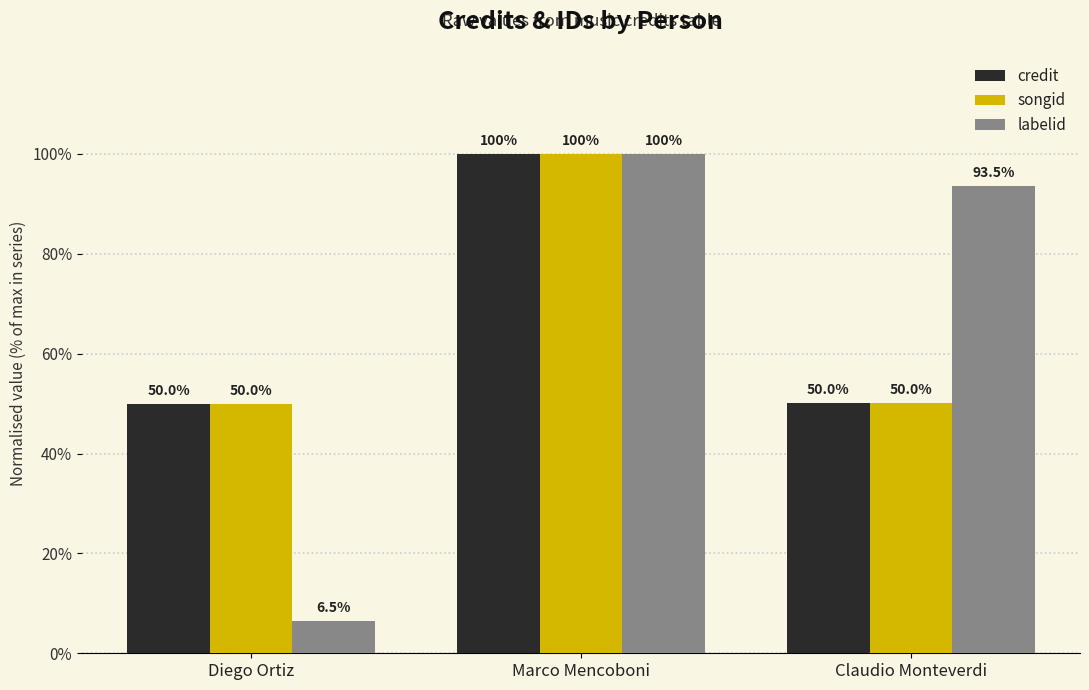

At which category is the sum across all series the highest?

Marco Mencoboni